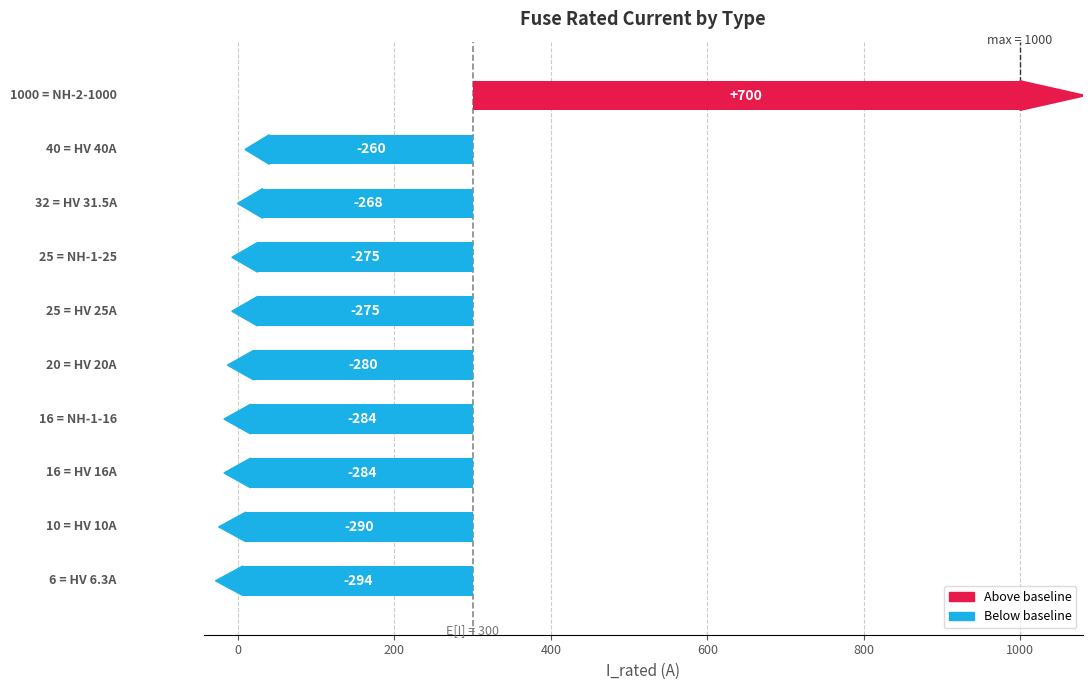

How many series are shown in this chart?

1